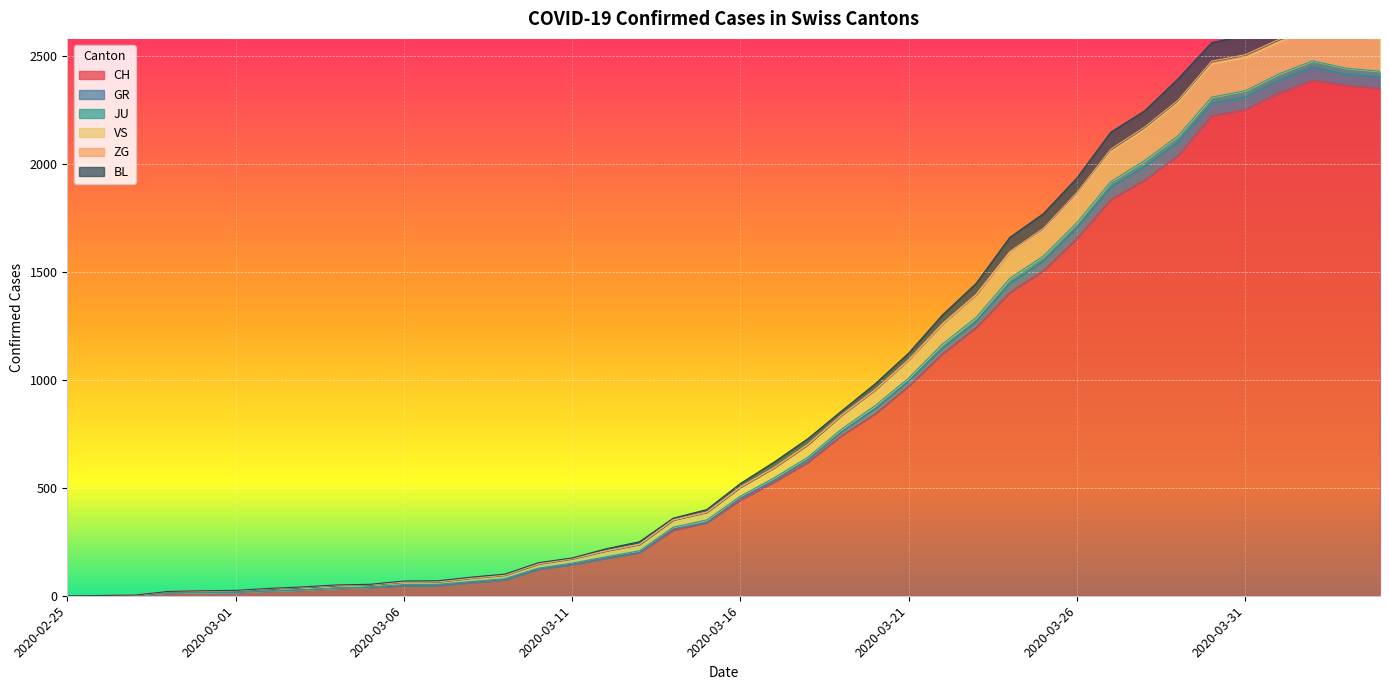

How many values in VS are above zero?

39